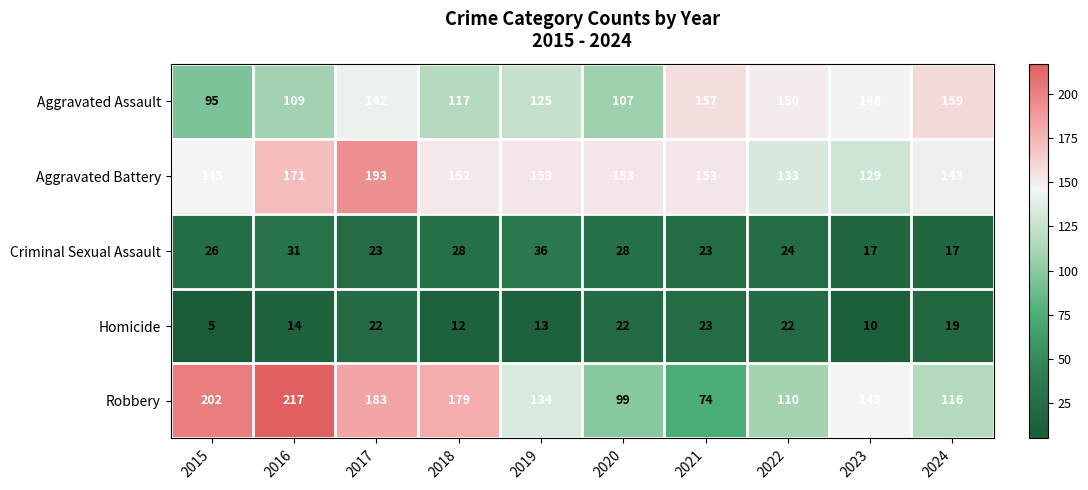

Rank the series by their maximum value, from lowest to highest.

Homicide, Criminal Sexual Assault, Aggravated Assault, Aggravated Battery, Robbery